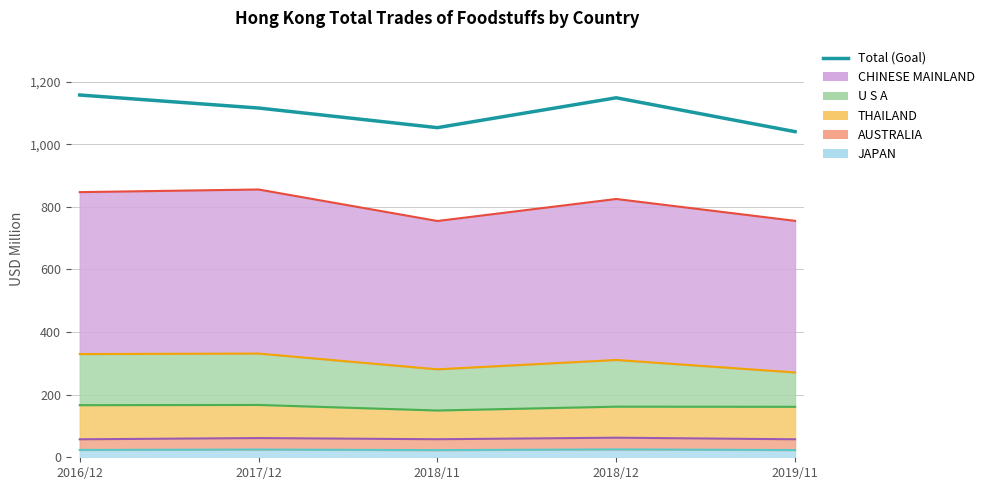

List the labels in order of value, smallest first.

2019/11, 2018/11, 2017/12, 2018/12, 2016/12